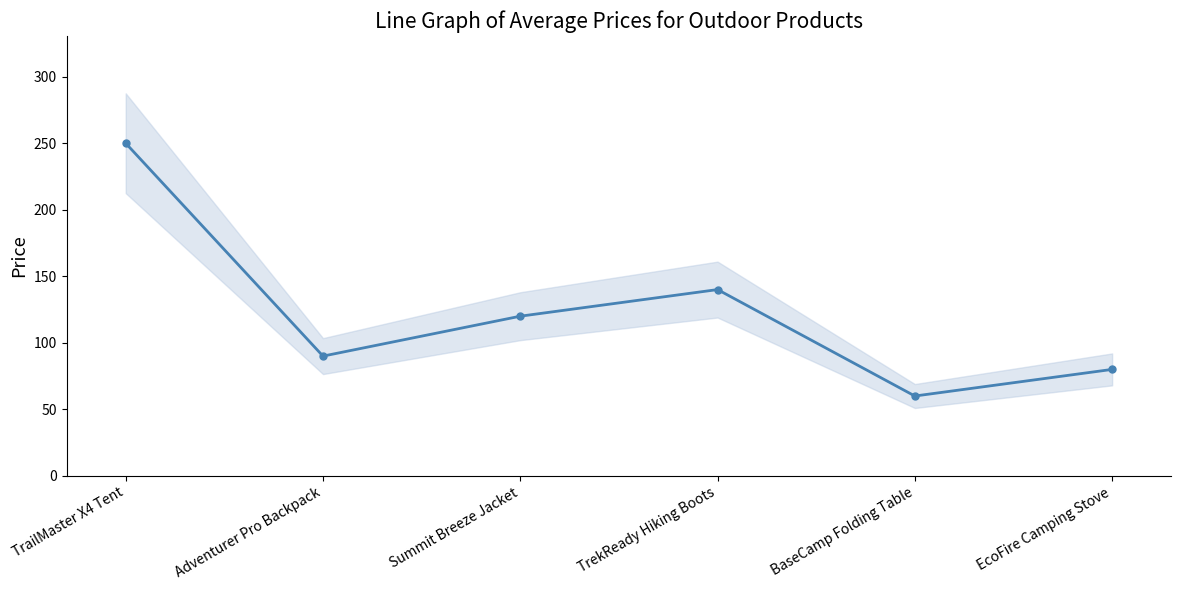

The value at Summit Breeze Jacket is 57. True or false?

False